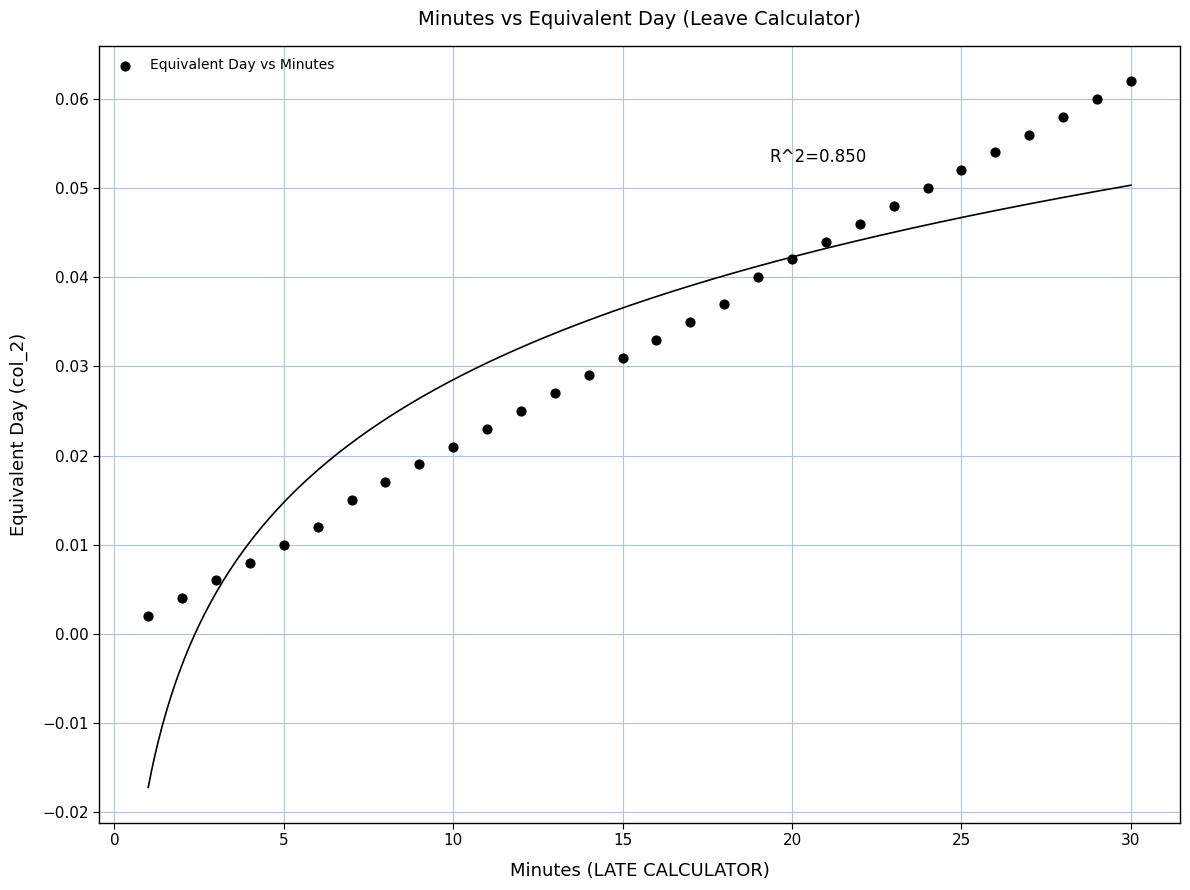

What is the range of X values (max minus min)?

29.0